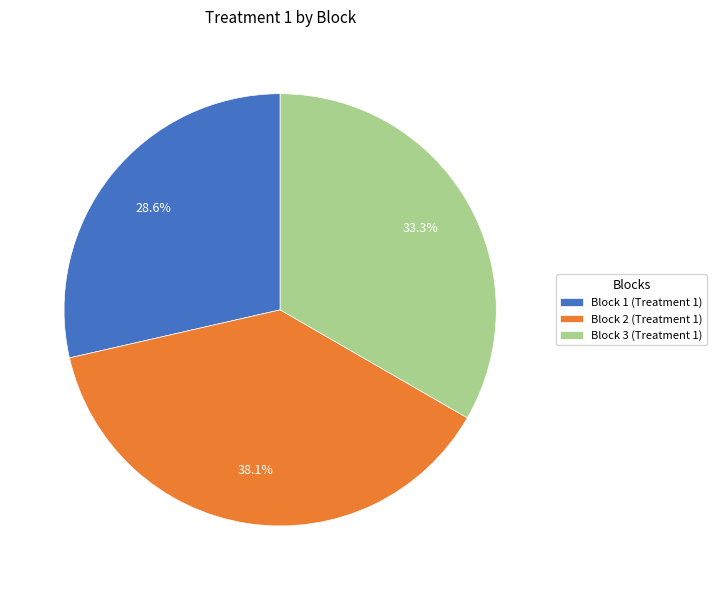

How many slices are in this pie chart?

3